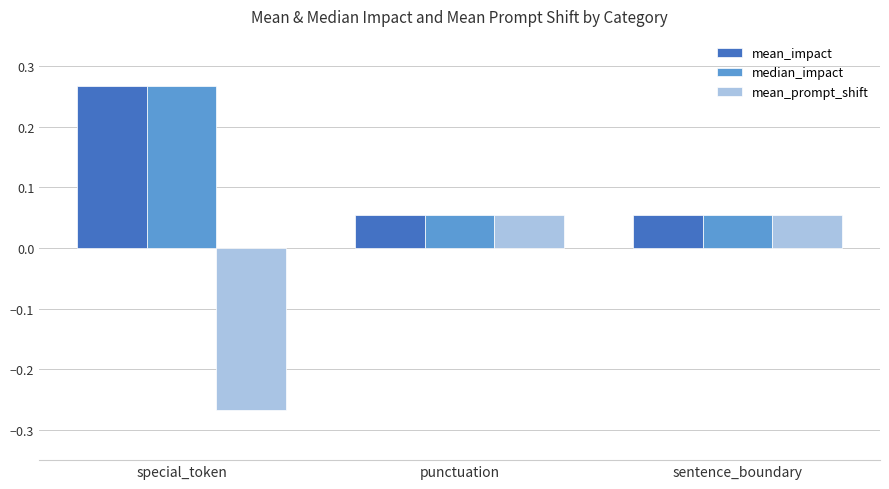

Which category has the lowest value across all series?

special_token